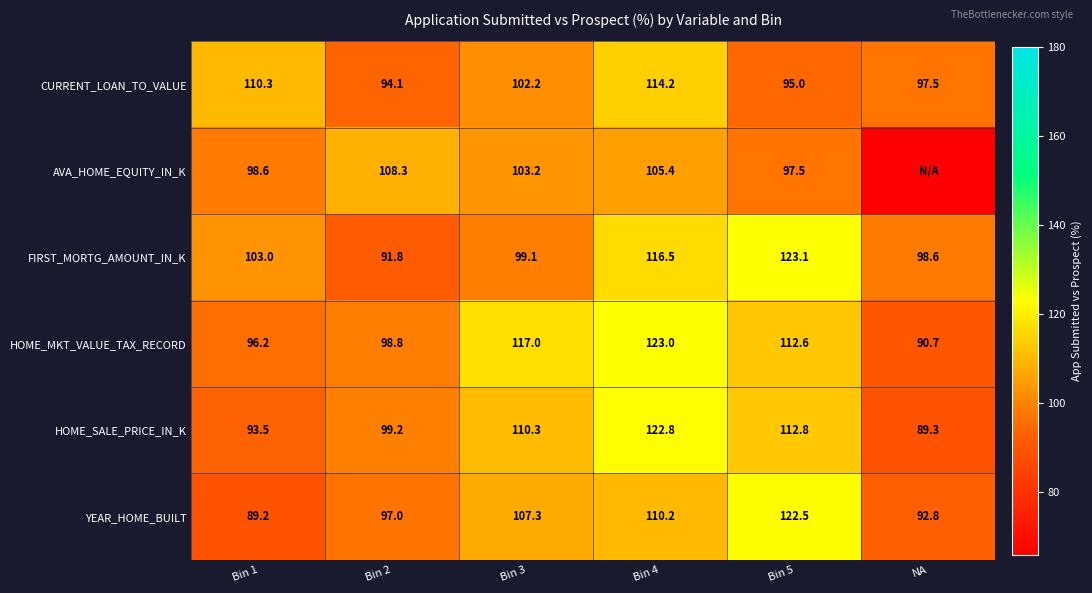

What is the total value across all series at Bin 1?

590.8